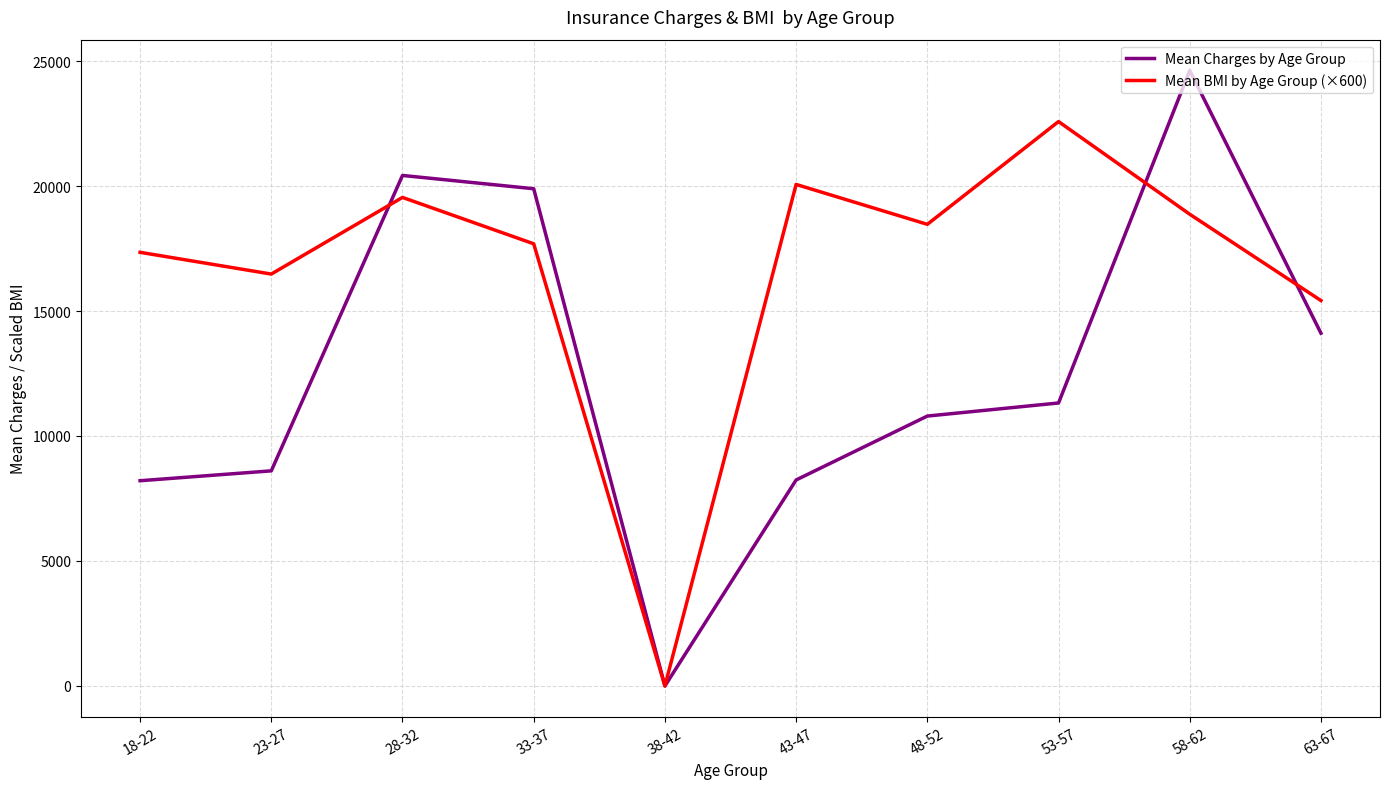

What is the total value across all series at 58-62?

43496.6